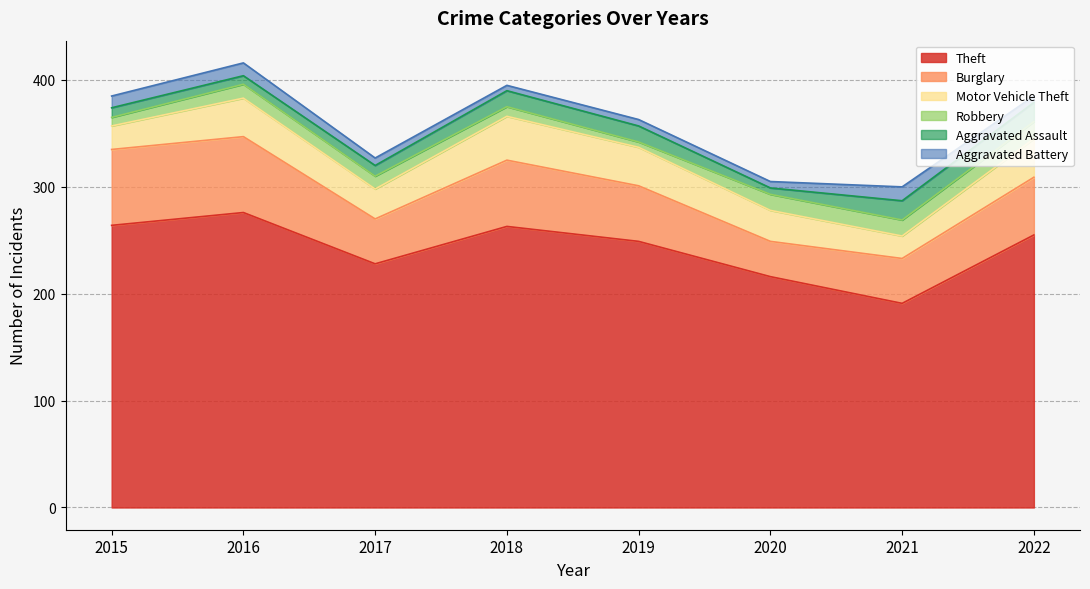

At which category does Aggravated Battery reach its first local valley?

2018